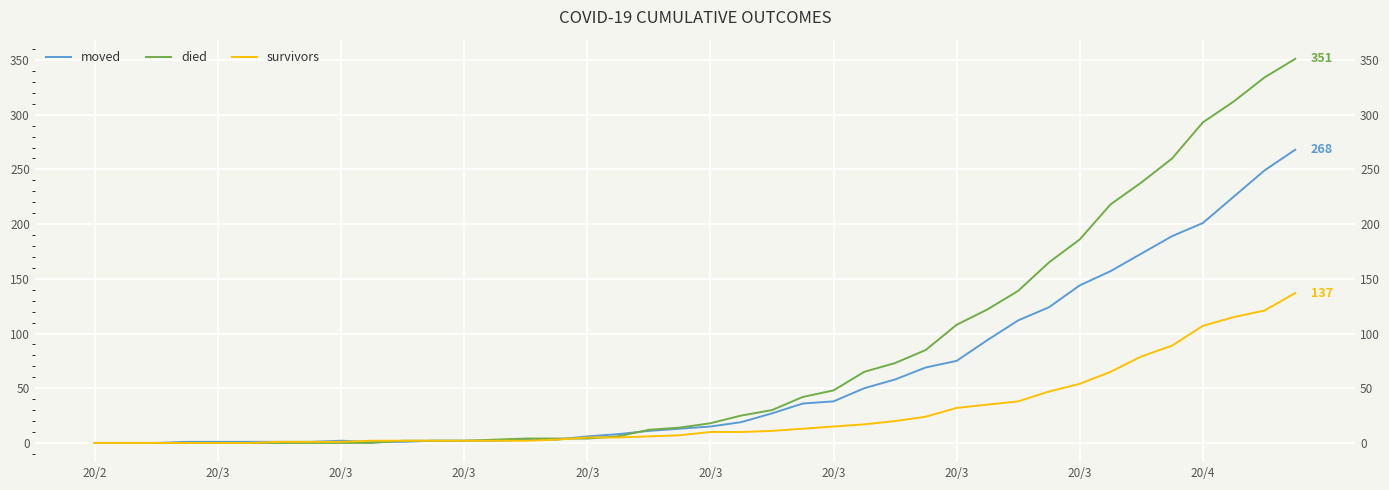

Which category has the lowest value in the died series?

20/2